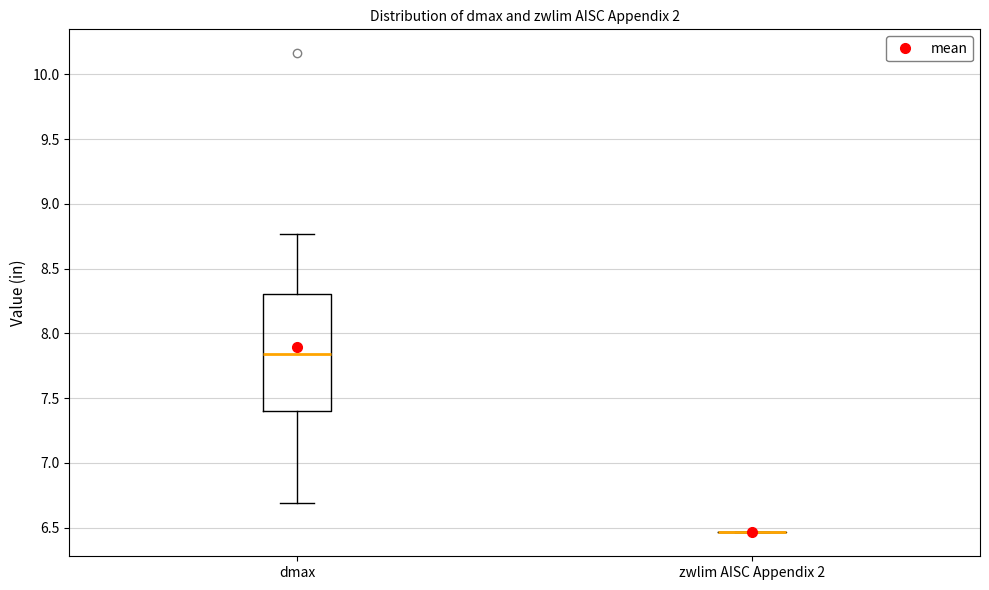

Reading left to right, read every box against the y-axis: the position of its median line, the range the box covers, and the ends of its whiskers. The values are not printed on the chart, so give them approximately, as read against the axis.

dmax: median 7.85, box 7.40 to 8.30, whiskers 6.70 to 8.75
zwlim AISC Appendix 2: box collapsed to a line at 6.45, whiskers 6.45 to 6.45